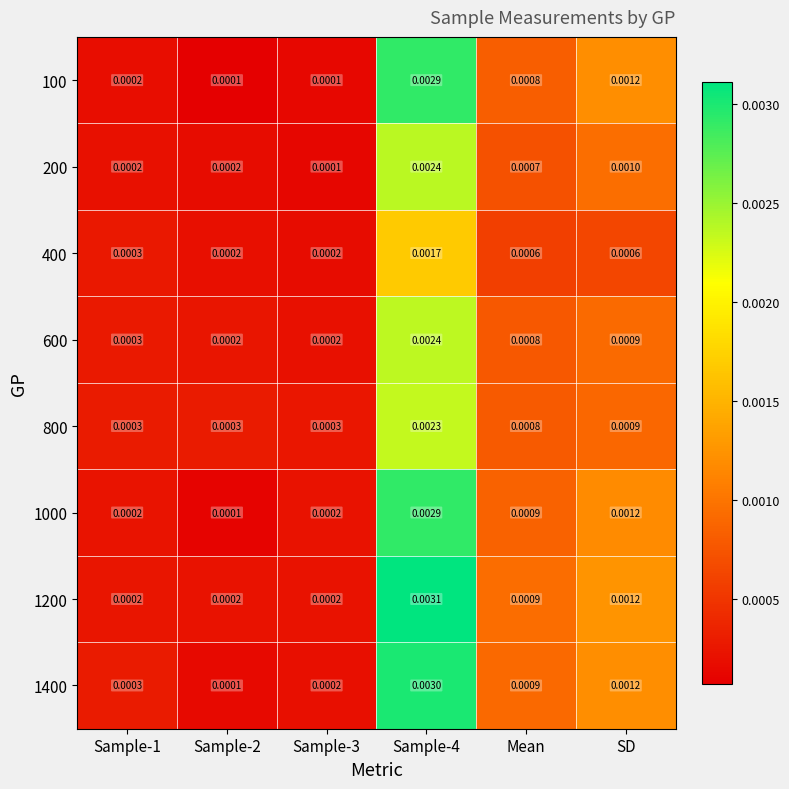

Is the value of 800 at Sample-1 greater than the value of 1000 at Sample-4?

No